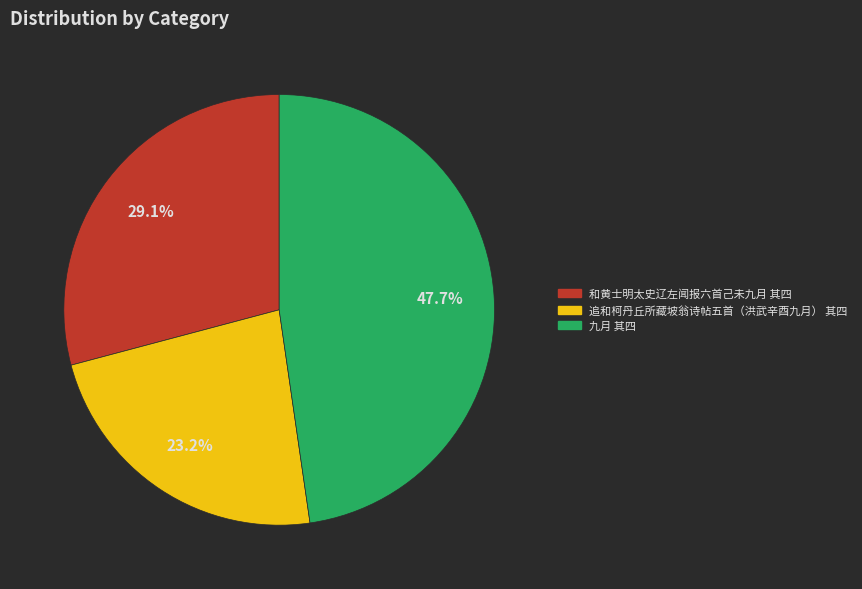

True or false: 九月 其四 accounts for 48% of the total.

True